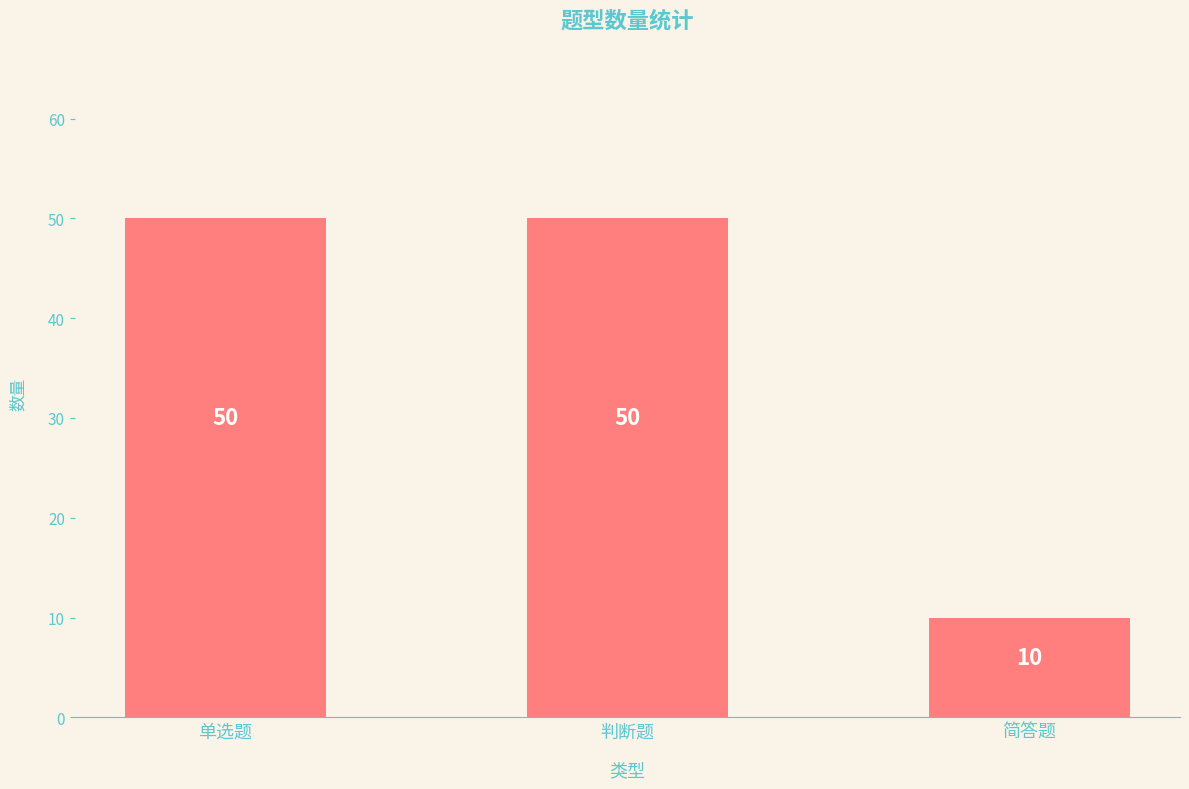

What is the difference between the values at 简答题 and 判断题?

40